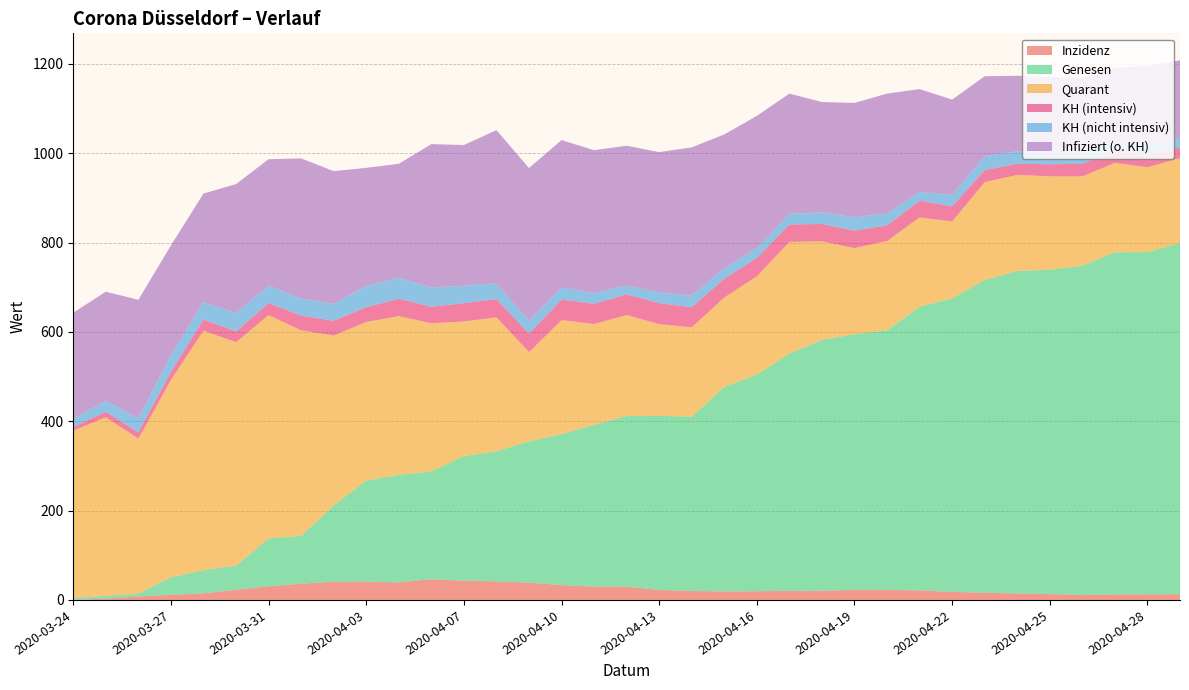

Reading left to right, list all the values displayed in this chart.

Inzidenz: 2020-03-24=0.0	2020-03-25=3.1	2020-03-26=7.9	2020-03-27=11.6	2020-03-29=14.6	2020-03-30=22.8	2020-03-31=30.6	2020-04-01=36.3	2020-04-02=40.8	2020-04-03=41.2	2020-04-05=39.2	2020-04-06=46.3	2020-04-07=43.3	2020-04-08=41.6	2020-04-09=38.8	2020-04-10=33.3	2020-04-11=29.7	2020-04-12=29.7	2020-04-13=22.4	2020-04-14=20.1	2020-04-15=19.0	2020-04-16=19.5	2020-04-17=20.4	2020-04-18=20.6	2020-04-19=22.5	2020-04-20=22.4	2020-04-21=21.4	2020-04-22=18.0	2020-04-23=16.2	2020-04-24=14.3	2020-04-25=13.2	2020-04-26=11.1	2020-04-27=12.2	2020-04-28=12.5	2020-04-29=12.9
Genesen: 2020-03-24=4.0	2020-03-25=6.0	2020-03-26=6.0	2020-03-27=39.0	2020-03-29=52.0	2020-03-30=54.0	2020-03-31=107.0	2020-04-01=107.0	2020-04-02=171.0	2020-04-03=226.0	2020-04-05=241.0	2020-04-06=241.0	2020-04-07=279.0	2020-04-08=291.0	2020-04-09=316.0	2020-04-10=338.0	2020-04-11=362.0	2020-04-12=382.0	2020-04-13=390.0	2020-04-14=390.0	2020-04-15=458.0	2020-04-16=485.0	2020-04-17=531.0	2020-04-18=562.0	2020-04-19=572.0	2020-04-20=581.0	2020-04-21=635.0	2020-04-22=657.0	2020-04-23=700.0	2020-04-24=722.0	2020-04-25=726.0	2020-04-26=737.0	2020-04-27=766.0	2020-04-28=766.0	2020-04-29=786.0
Quarant: 2020-03-24=375.0	2020-03-25=400.0	2020-03-26=347.0	2020-03-27=442.0	2020-03-29=536.0	2020-03-30=500.0	2020-03-31=500.0	2020-04-01=460.0	2020-04-02=380.0	2020-04-03=355.0	2020-04-05=355.0	2020-04-06=332.0	2020-04-07=301.0	2020-04-08=300.0	2020-04-09=200.0	2020-04-10=255.0	2020-04-11=226.0	2020-04-12=226.0	2020-04-13=205.0	2020-04-14=200.0	2020-04-15=200.0	2020-04-16=220.0	2020-04-17=250.0	2020-04-18=220.0	2020-04-19=193.0	2020-04-20=200.0	2020-04-21=200.0	2020-04-22=172.0	2020-04-23=219.0	2020-04-24=215.0	2020-04-25=209.0	2020-04-26=200.0	2020-04-27=200.0	2020-04-28=190.0	2020-04-29=190.0
KH (intensiv): 2020-03-24=8.0	2020-03-25=12.0	2020-03-26=14.0	2020-03-27=18.0	2020-03-29=25.0	2020-03-30=24.0	2020-03-31=27.0	2020-04-01=33.0	2020-04-02=33.0	2020-04-03=33.0	2020-04-05=39.0	2020-04-06=37.0	2020-04-07=41.0	2020-04-08=41.0	2020-04-09=41.0	2020-04-10=46.0	2020-04-11=45.0	2020-04-12=46.0	2020-04-13=47.0	2020-04-14=45.0	2020-04-15=42.0	2020-04-16=41.0	2020-04-17=39.0	2020-04-18=39.0	2020-04-19=39.0	2020-04-20=35.0	2020-04-21=37.0	2020-04-22=34.0	2020-04-23=27.0	2020-04-24=25.0	2020-04-25=27.0	2020-04-26=28.0	2020-04-27=26.0	2020-04-28=25.0	2020-04-29=24.0
KH (nicht intensiv): 2020-03-24=19.0	2020-03-25=25.0	2020-03-26=32.0	2020-03-27=38.0	2020-03-29=39.0	2020-03-30=41.0	2020-03-31=39.0	2020-04-01=38.0	2020-04-02=38.0	2020-04-03=48.0	2020-04-05=47.0	2020-04-06=43.0	2020-04-07=39.0	2020-04-08=35.0	2020-04-09=29.0	2020-04-10=27.0	2020-04-11=24.0	2020-04-12=20.0	2020-04-13=24.0	2020-04-14=26.0	2020-04-15=24.0	2020-04-16=22.0	2020-04-17=24.0	2020-04-18=26.0	2020-04-19=30.0	2020-04-20=27.0	2020-04-21=20.0	2020-04-22=26.0	2020-04-23=31.0	2020-04-24=28.0	2020-04-25=21.0	2020-04-26=23.0	2020-04-27=20.0	2020-04-28=23.0	2020-04-29=22.0
Infiziert (o. KH): 2020-03-24=237.0	2020-03-25=244.0	2020-03-26=265.0	2020-03-27=245.0	2020-03-29=243.0	2020-03-30=289.0	2020-03-31=283.0	2020-04-01=314.0	2020-04-02=297.0	2020-04-03=264.0	2020-04-05=255.0	2020-04-06=321.0	2020-04-07=315.0	2020-04-08=343.0	2020-04-09=342.0	2020-04-10=330.0	2020-04-11=320.0	2020-04-12=313.0	2020-04-13=314.0	2020-04-14=332.0	2020-04-15=299.0	2020-04-16=296.0	2020-04-17=269.0	2020-04-18=247.0	2020-04-19=256.0	2020-04-20=268.0	2020-04-21=230.0	2020-04-22=213.0	2020-04-23=179.0	2020-04-24=169.0	2020-04-25=174.0	2020-04-26=169.0	2020-04-27=167.0	2020-04-28=179.0	2020-04-29=173.0